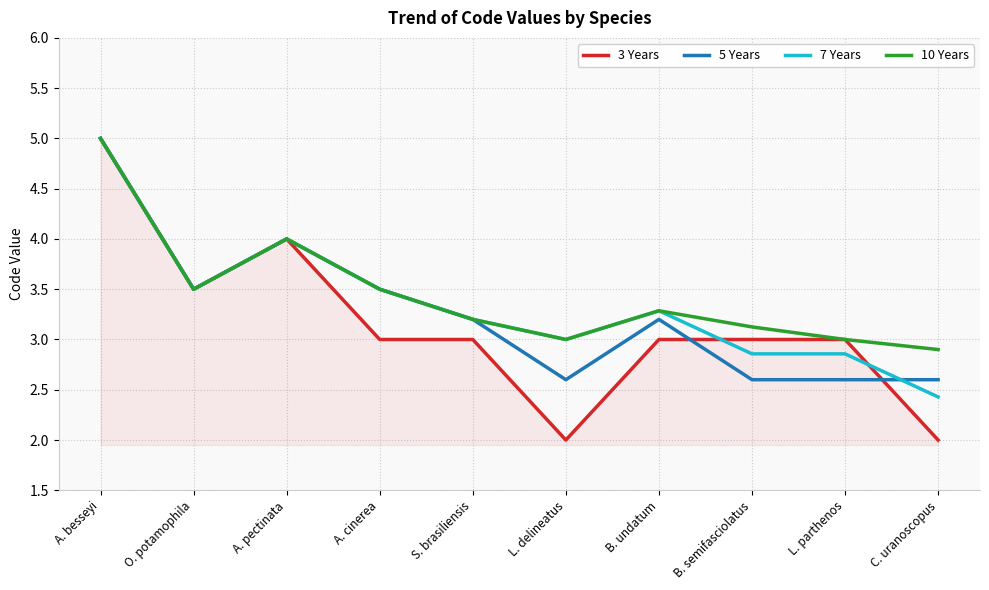

What is the approximate value of 7 Years at A. cinerea?

3.5